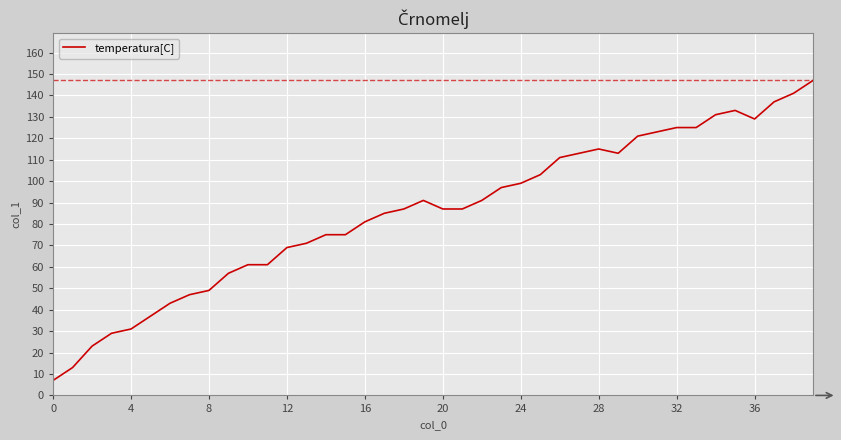

What is the sum of all values?

3420